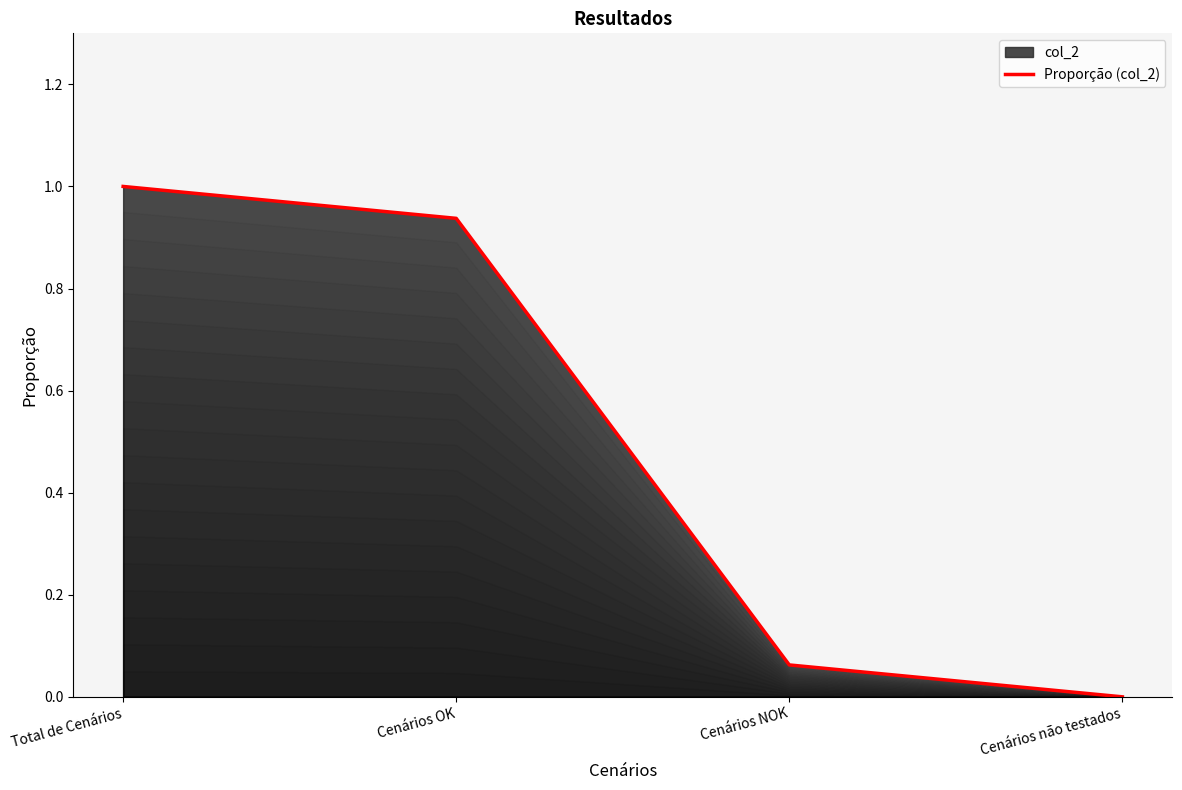

Is it true that the value at Total de Cenários is 0.6?

False